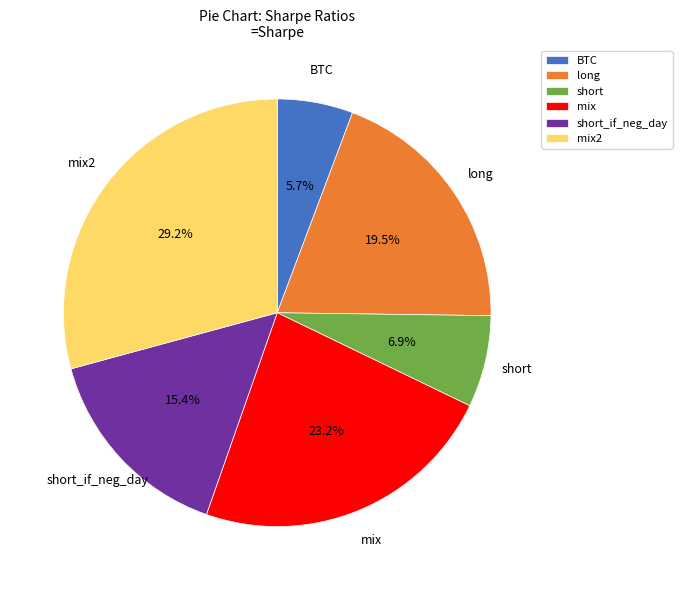

Is BTC the majority of the pie?

No